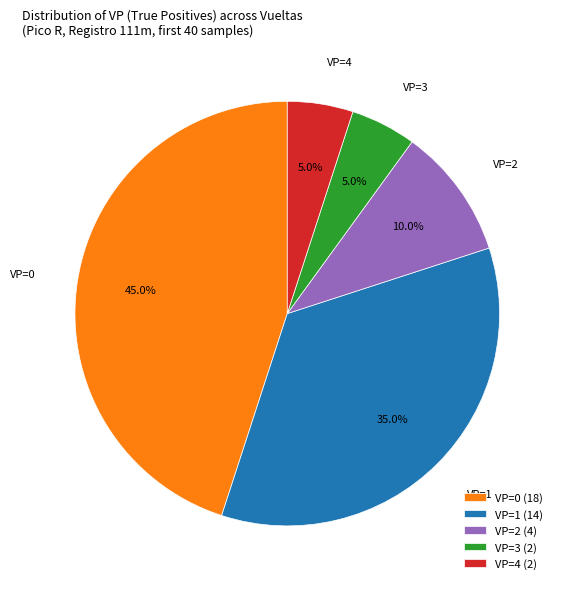

Is there a majority slice in this chart?

No